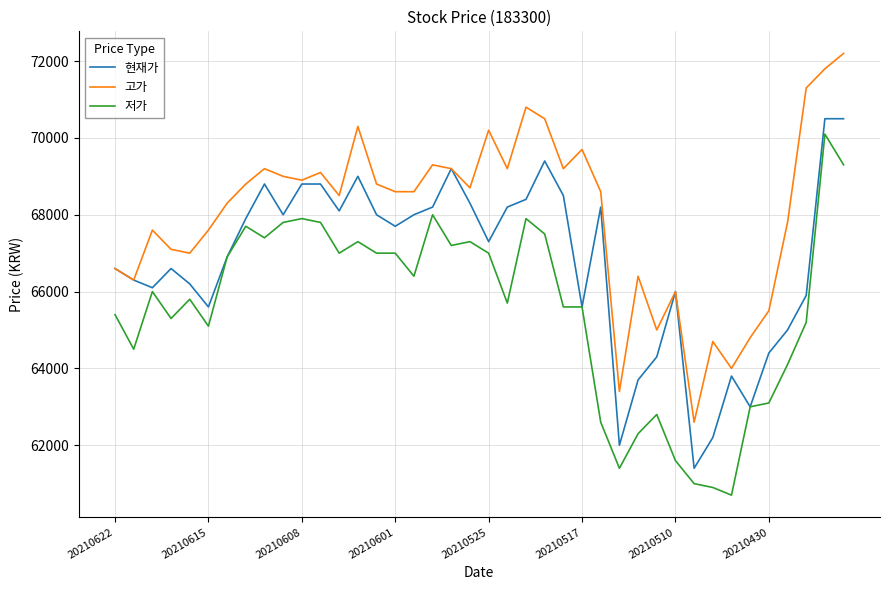

Which series has the largest total across all categories?

고가